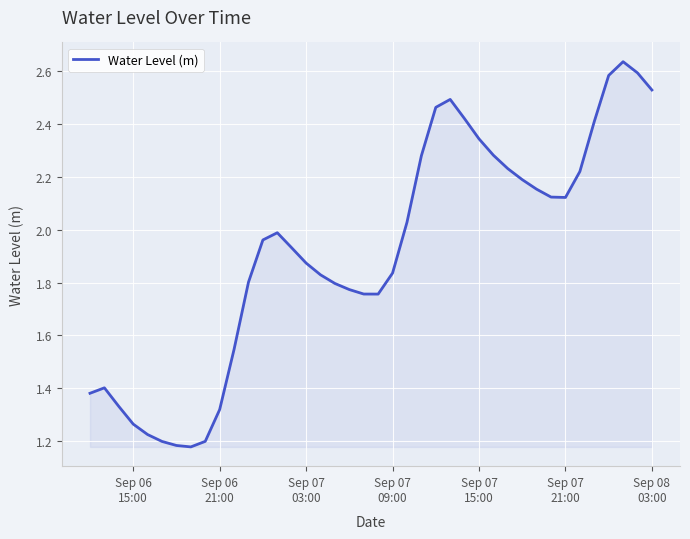

True or false: the data has more than 2 interior local peaks.

True